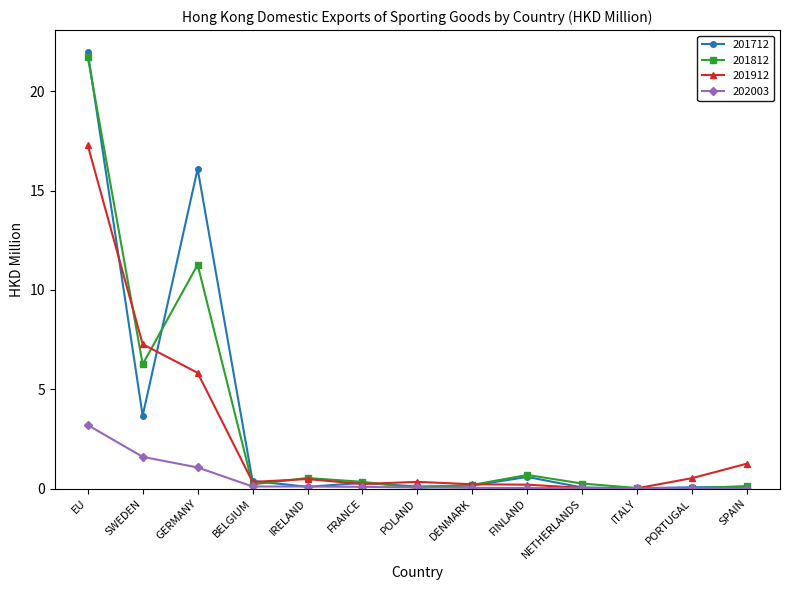

At how many categories does at least one series exceed 19?

1